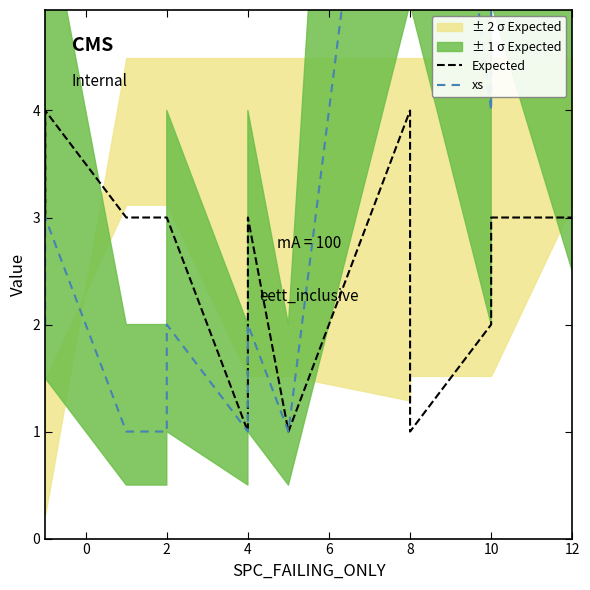

What is the lowest value of the xs series?

1